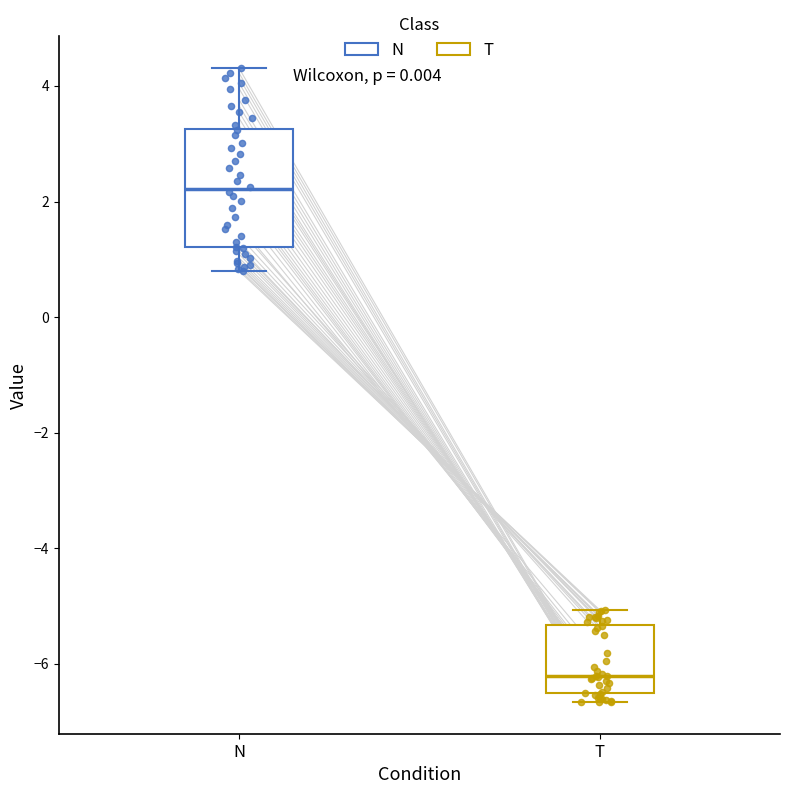

Comparing the boxes themselves (not the whiskers), which one is the tallest?

N